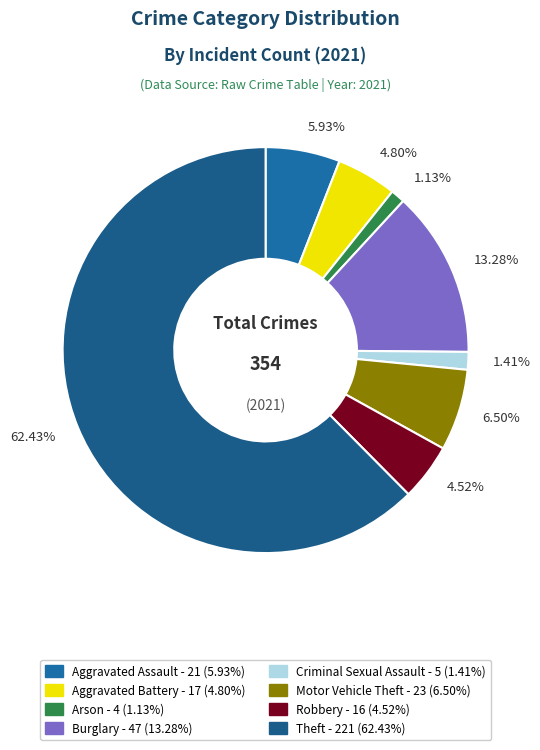

Combined, do 4.52% and 4.80% account for over 50%?

No